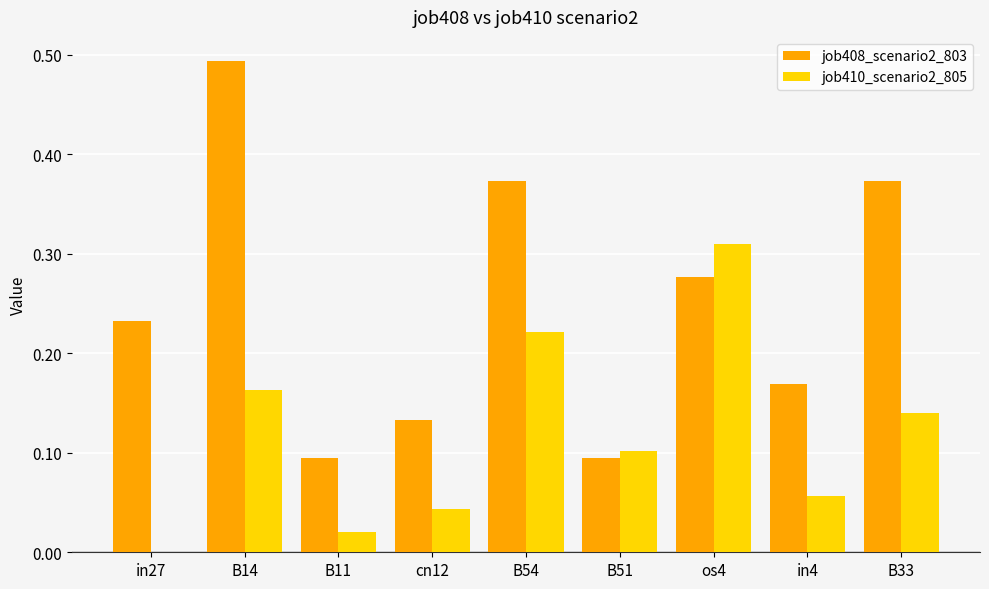

True or false: job410_scenario2_805 has a value of 0.0 at B51.

False